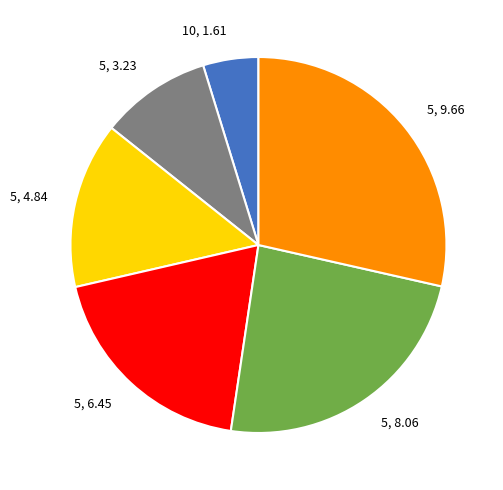

Does 5, 3.23 represent more than half of the total?

No